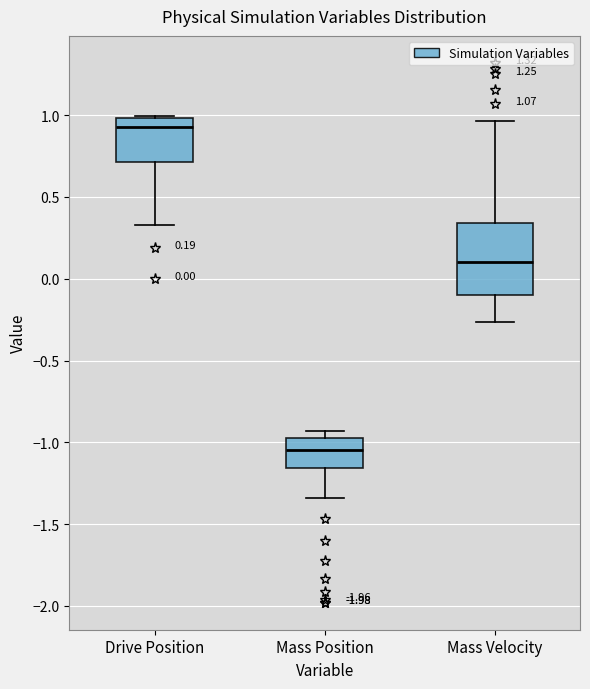

Which box is the tallest, from its lower edge to its upper edge?

Mass Velocity